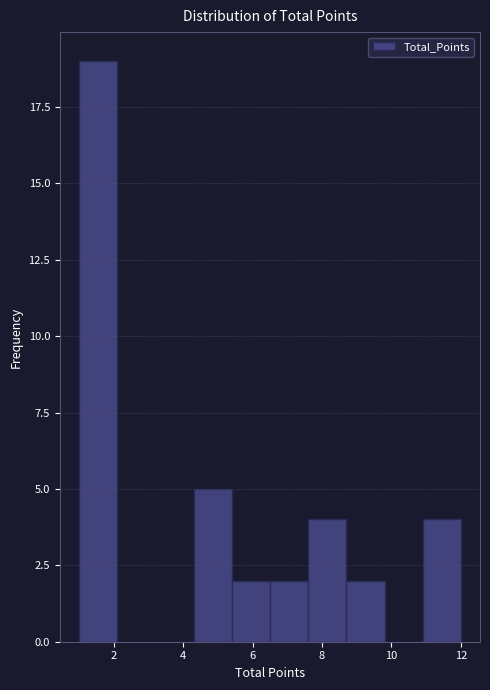

Reading left to right, list every bar in this chart as the range it spans on the x-axis followed by its height. Neither the bar edges nor the heights are printed on the chart, so give them approximately, as read against the axes.

1.0 to 2.1: 19
2.1 to 3.2: 0
3.2 to 4.3: 0
4.3 to 5.4: 5
5.4 to 6.5: 2
6.5 to 7.6: 2
7.6 to 8.7: 4
8.7 to 9.8: 2
9.8 to 10.9: 0
10.9 to 12.0: 4